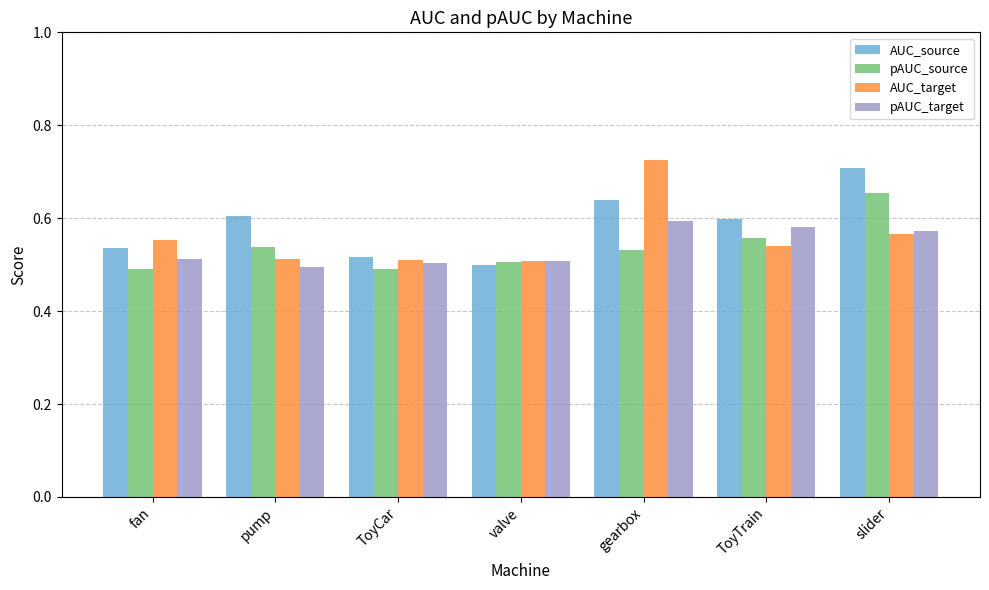

The pAUC_source series shows 0.5 at fan. True or false?

True